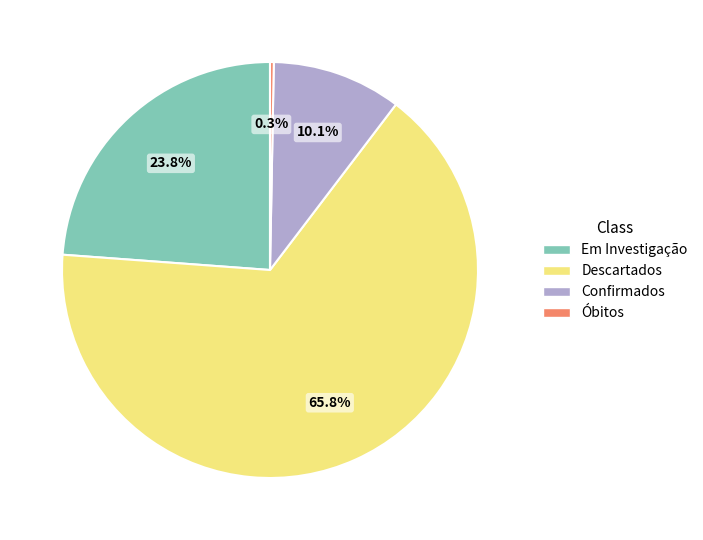

Rank the categories by value from lowest to highest.

Óbitos, Confirmados, Em Investigação, Descartados